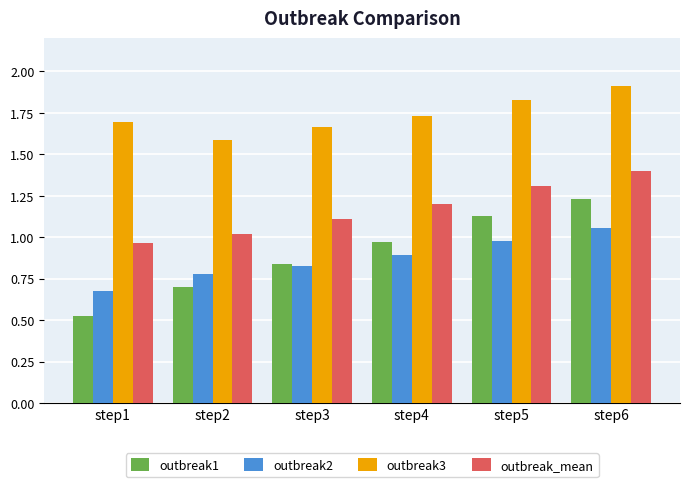

Which category has the highest value across all series?

step6